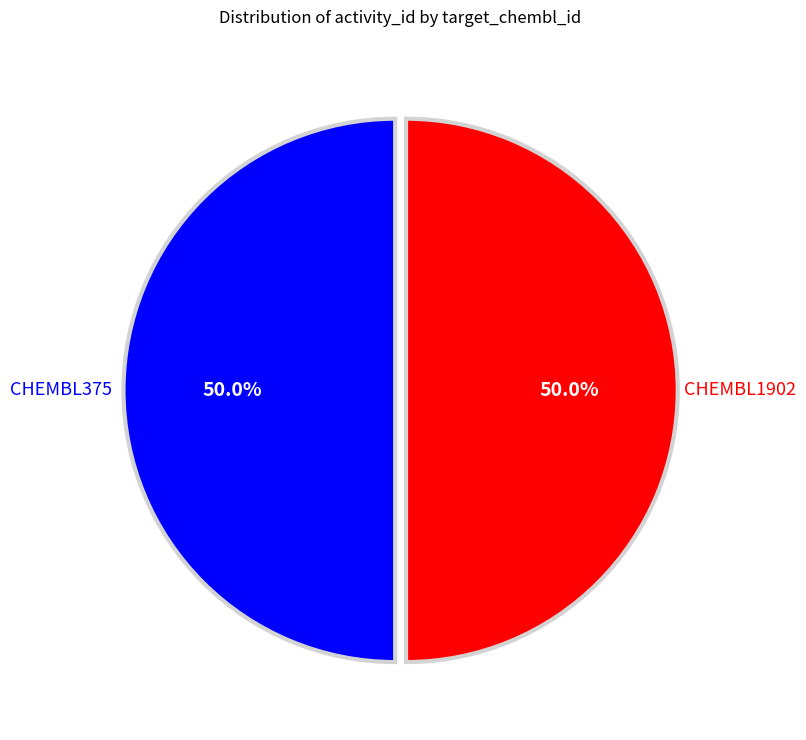

How many slices are in this pie chart?

2